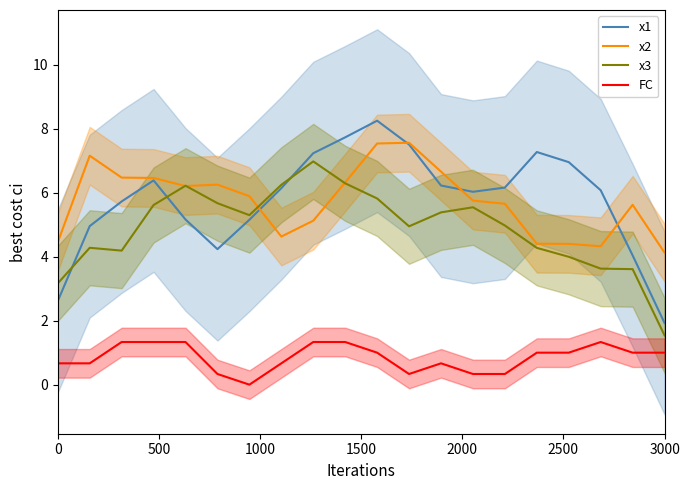

True or false: FC and x2 cross at least once.

False